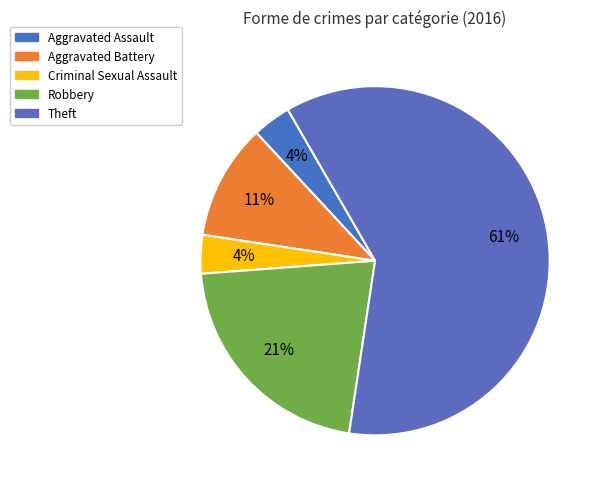

Which slice is the smallest?

Aggravated Assault